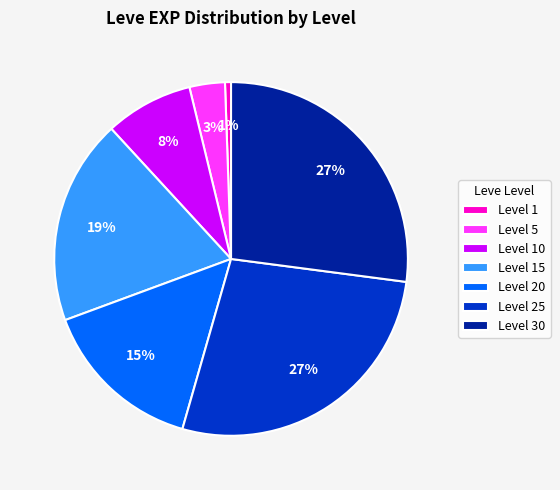

What is the smallest slice in the pie chart?

Level 1